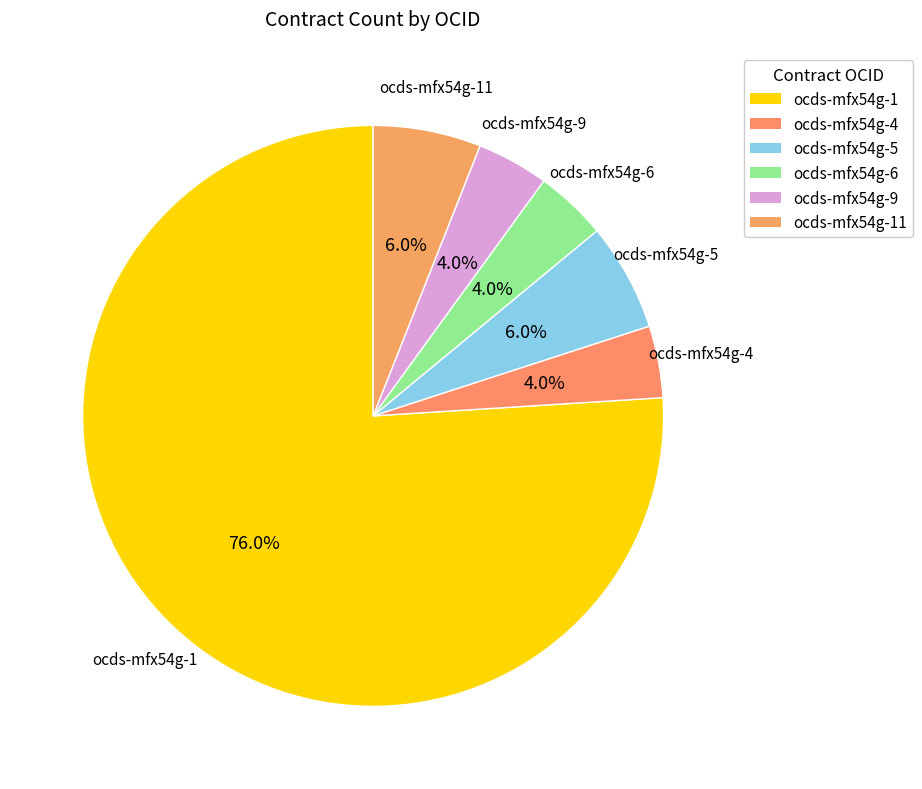

What is the largest slice in the pie chart?

ocds-mfx54g-1